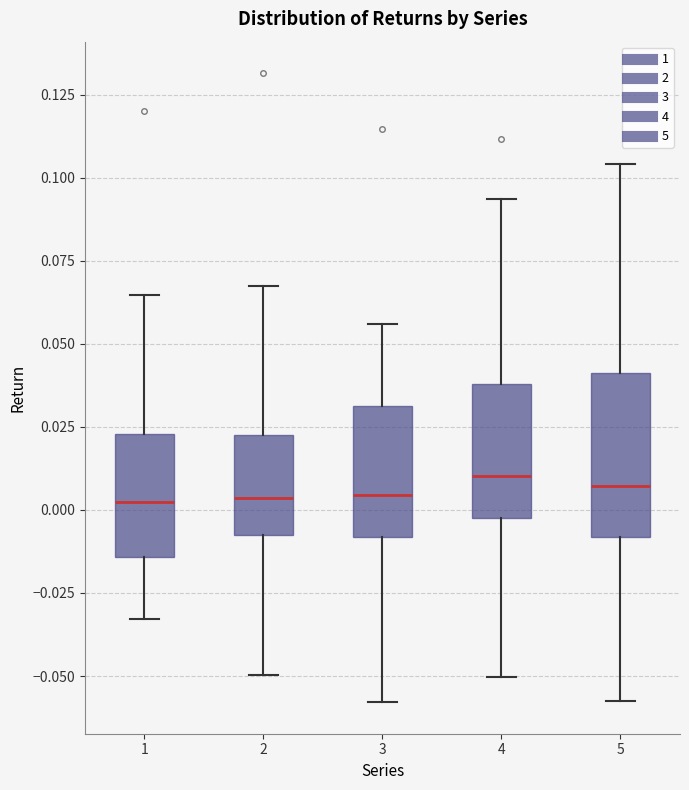

Reading left to right, read every box against the y-axis: the position of its median line, the range the box covers, and the ends of its whiskers. The values are not printed on the chart, so give them approximately, as read against the axis.

1: median 0.000, box -0.015 to 0.025, whiskers -0.035 to 0.065
2: median 0.005, box -0.010 to 0.020, whiskers -0.050 to 0.065
3: median 0.005, box -0.010 to 0.030, whiskers -0.060 to 0.055
4: median 0.010, box -0.005 to 0.040, whiskers -0.050 to 0.095
5: median 0.005, box -0.010 to 0.040, whiskers -0.055 to 0.105